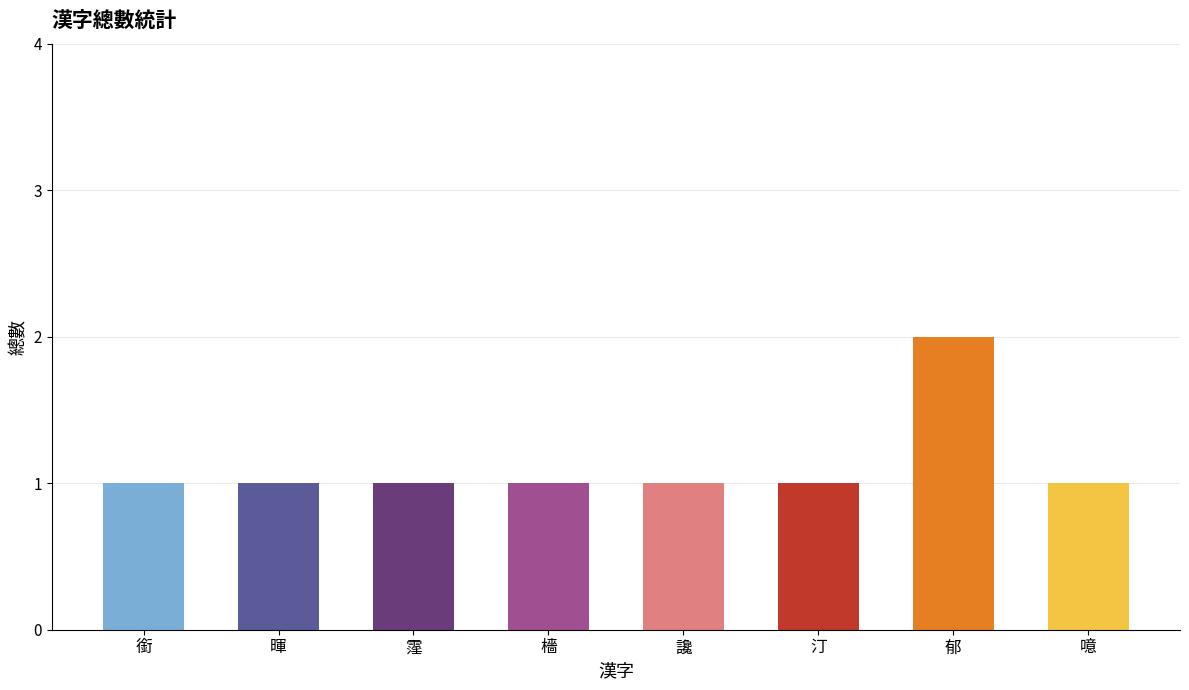

At which category does the chart reach its peak across all series?

郁